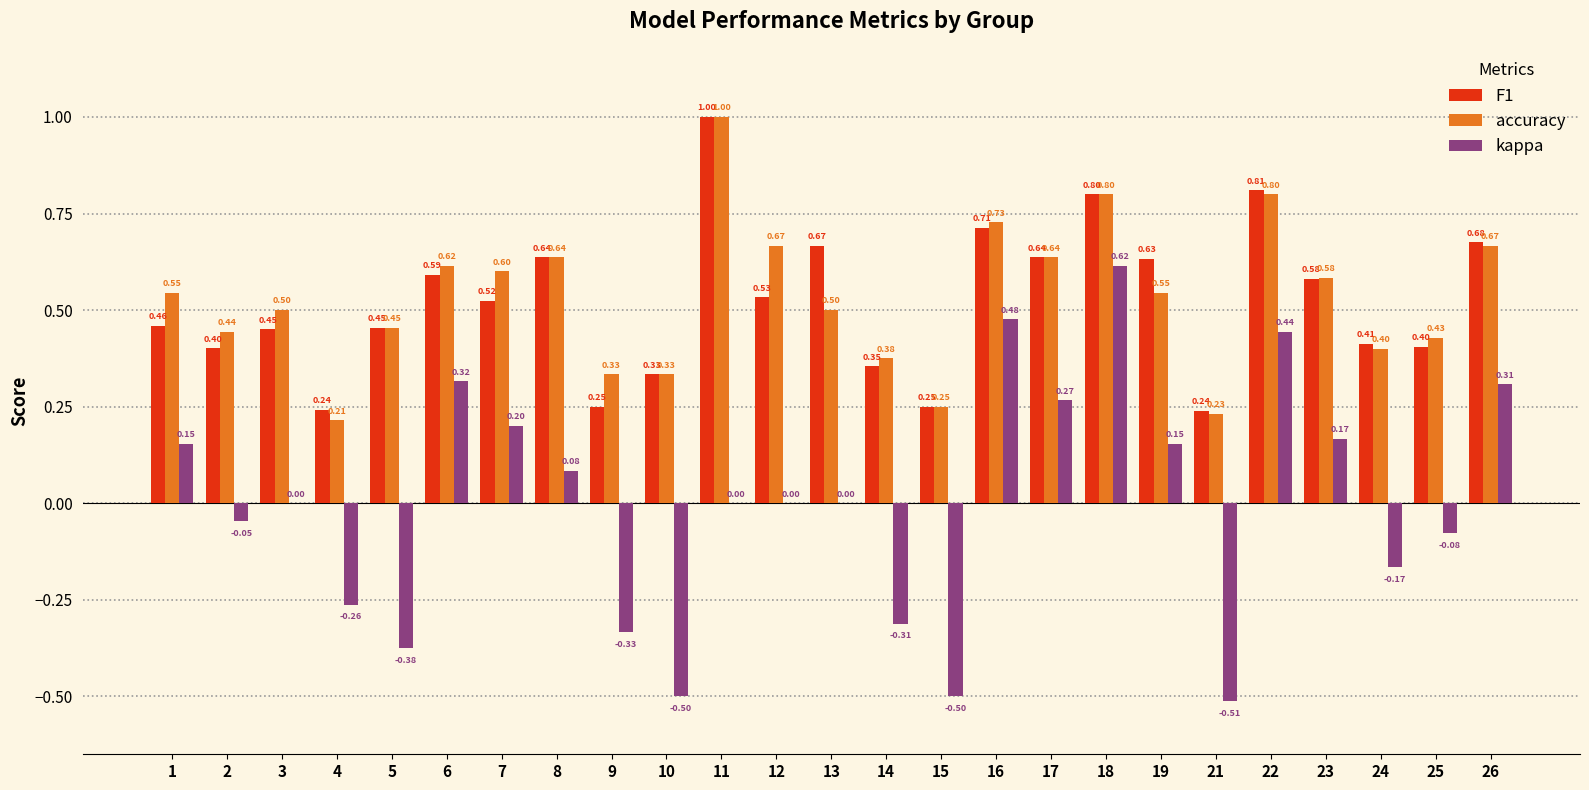

Are the bars grouped side by side (vs. stacked)?

Yes